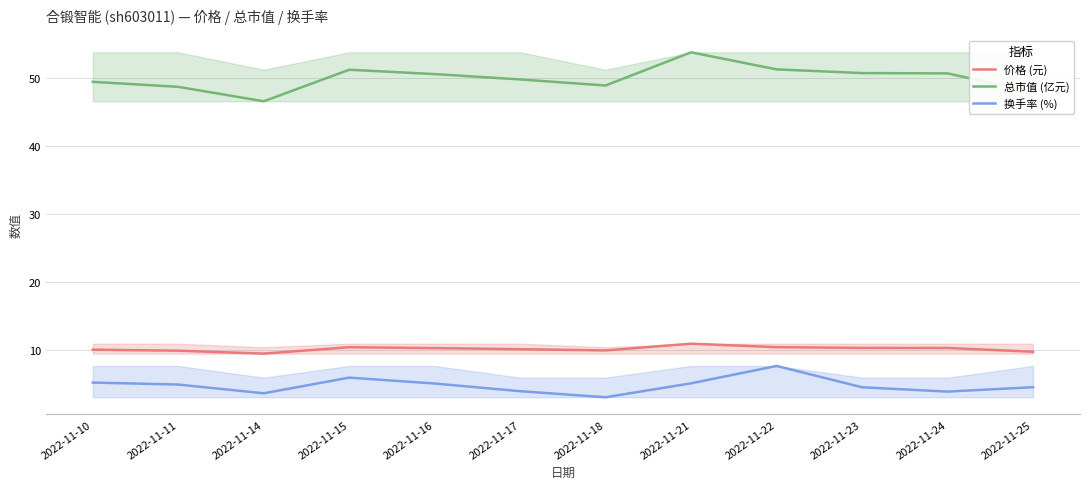

Which series has the largest total across all categories?

总市值 (亿元)